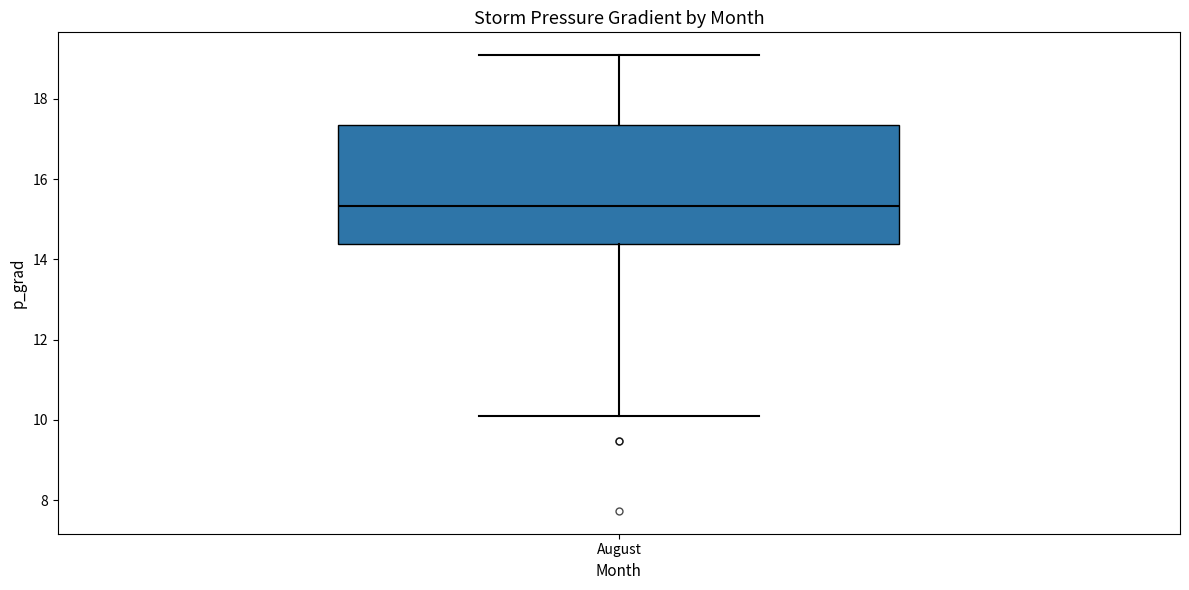

Where does the upper whisker of the box for August end on the y-axis? The values are not printed on the chart, so give them approximately, as read against the axis.

19.0